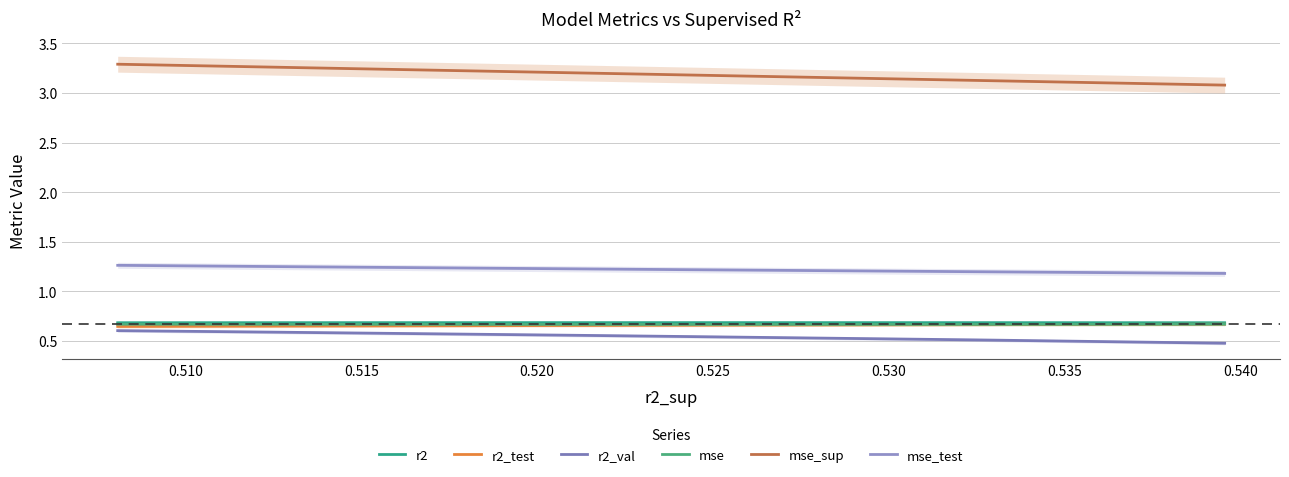

Which series has the widest spread of values?

mse_sup